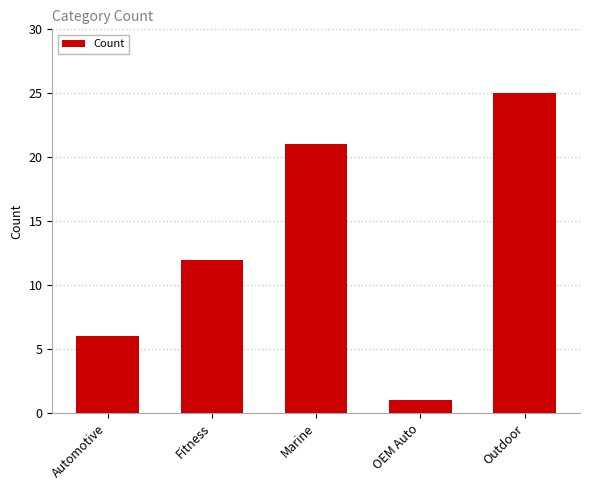

What is the change in value from Fitness to OEM Auto?

-11